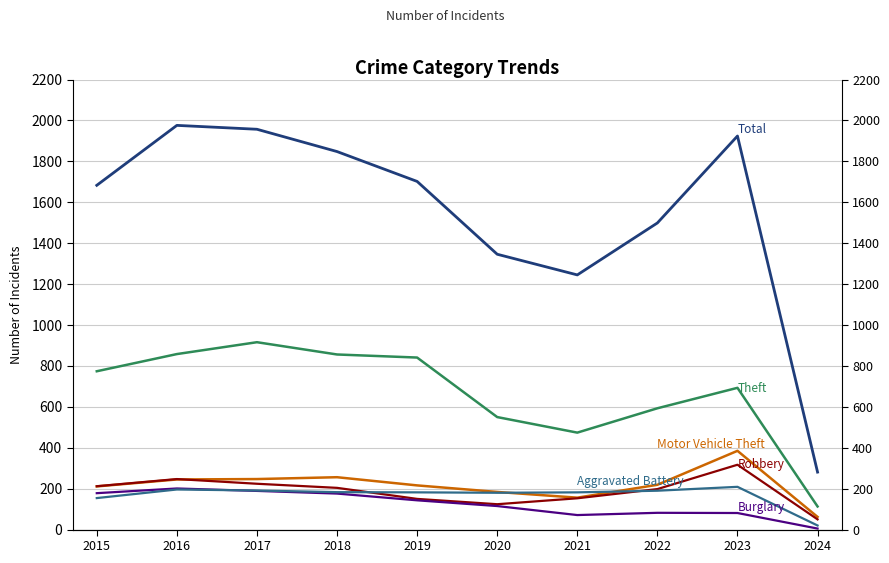

What is the difference between the Theft values at 2019 and 2017?

75